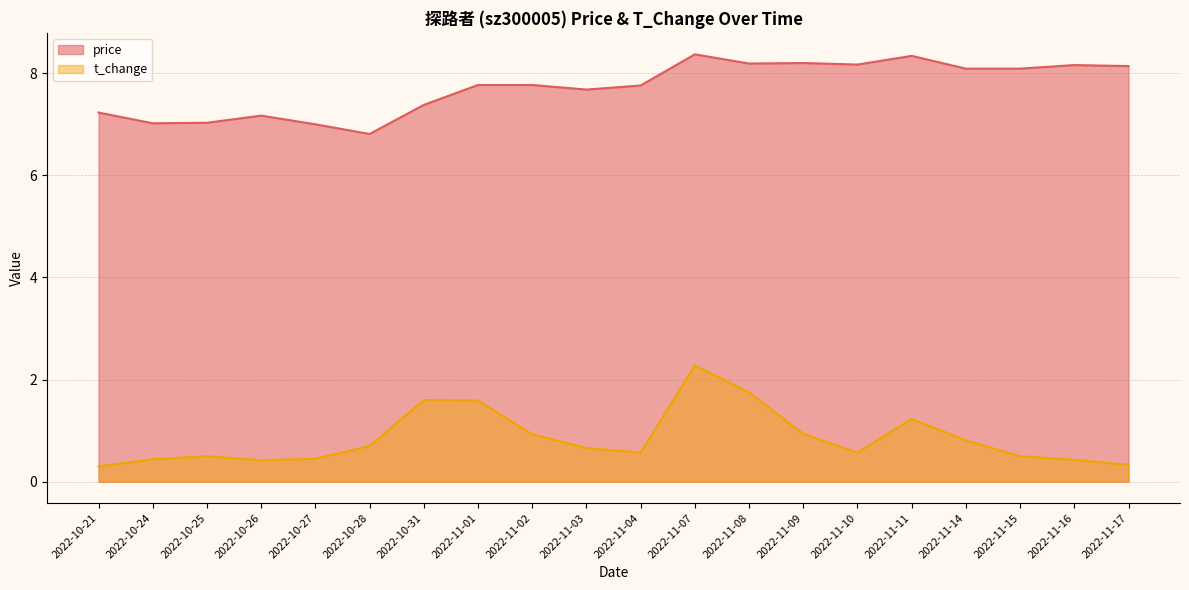

Is it true that price equals 7.8 at 2022-11-01?

True